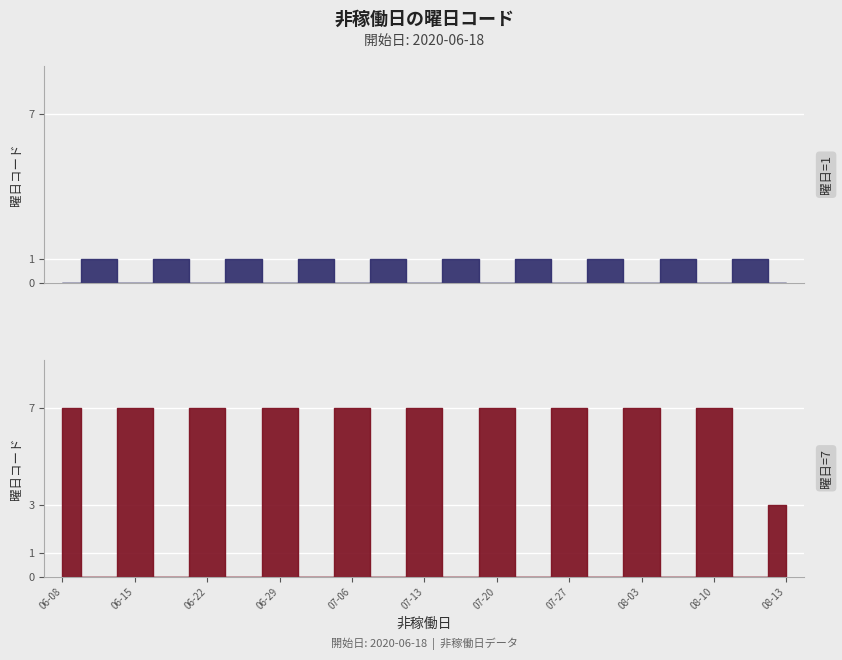

The value at 2013-08-10 is 7. True or false?

True